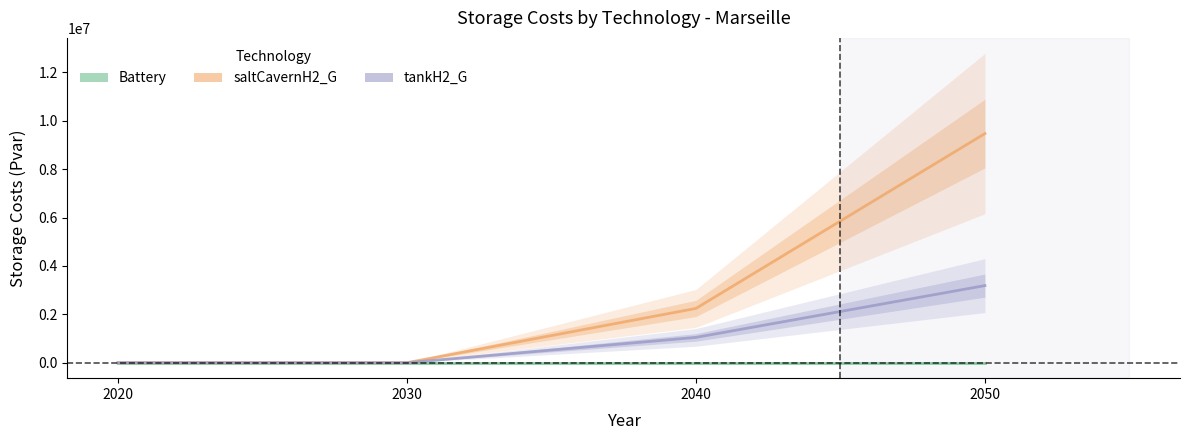

Count the number of categories in the chart.

4